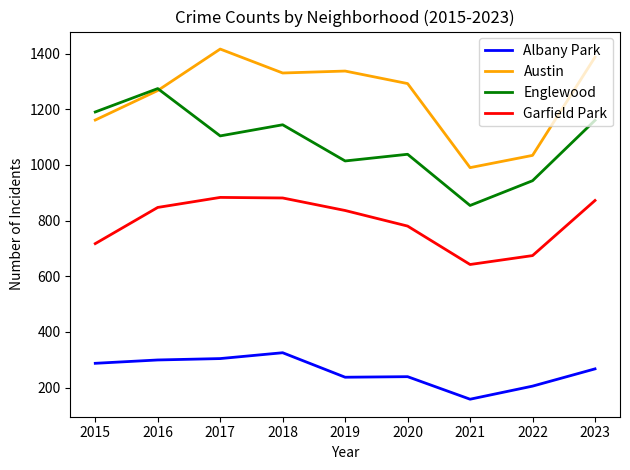

What is the greatest value displayed?

1416